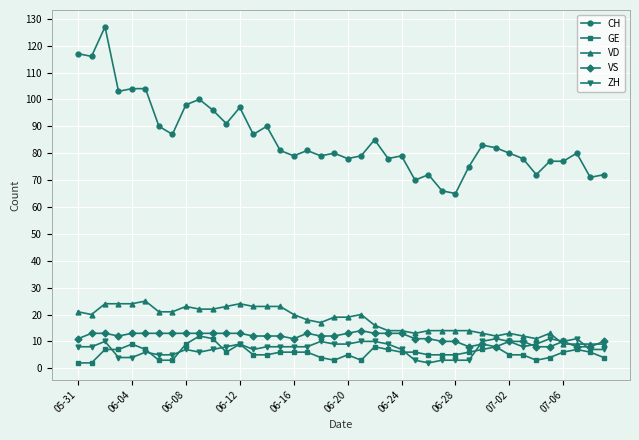

True or false: CH has more than 1 points higher than both neighbors.

True